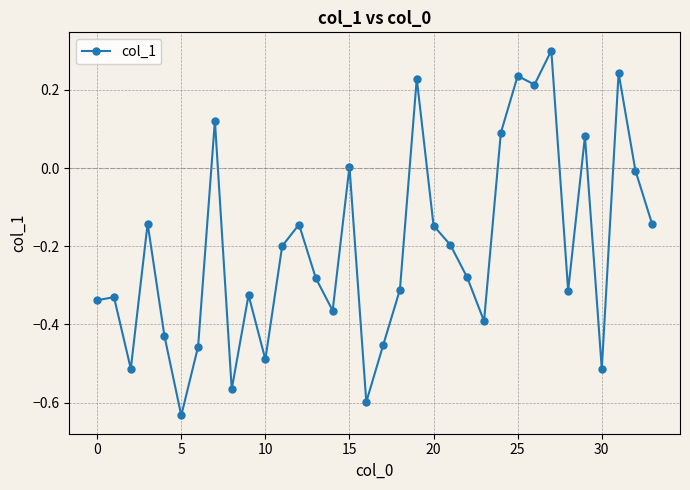

True or false: the data has more than 2 interior local peaks.

True